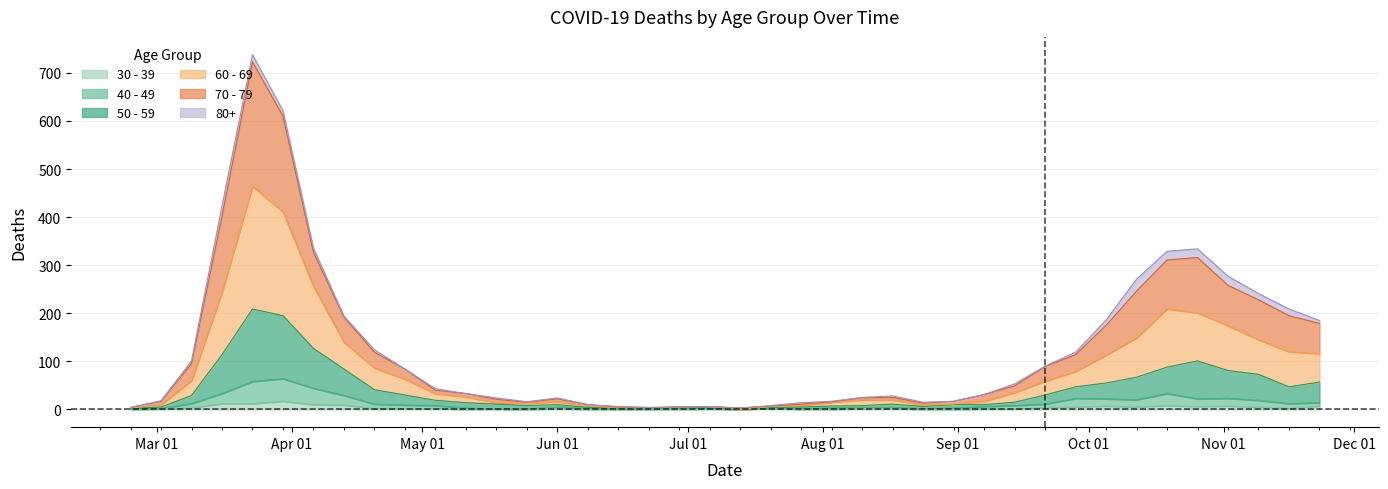

The value of 50 - 59 at Jul 01 is 327. True or false?

False